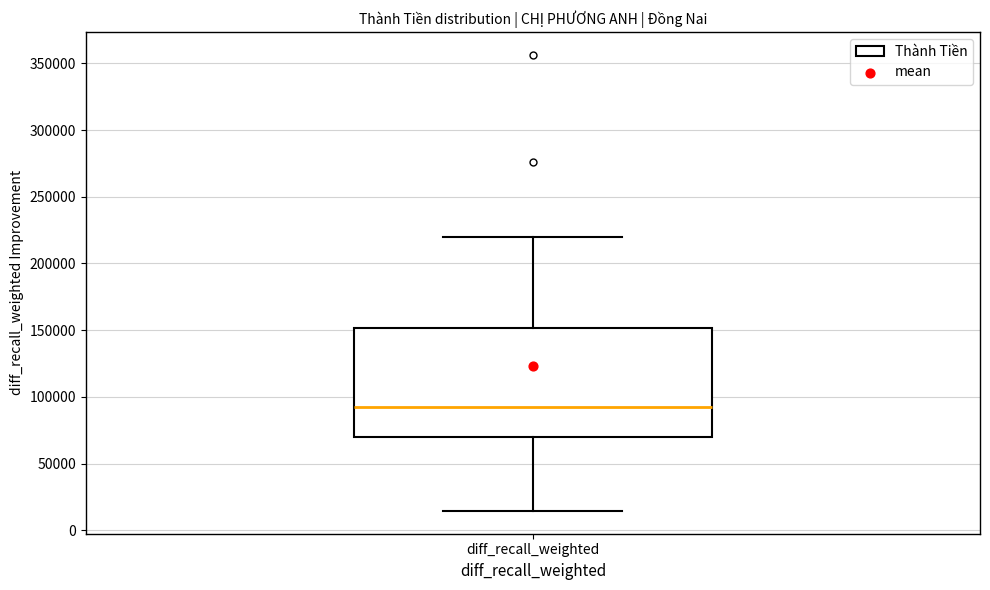

Read this box plot against the y-axis: the position of the median line, the range covered by the box, and the ends of both whiskers. The values are not printed on the chart, so give them approximately, as read against the axis.

median 95000, box 70000 to 150000, whiskers 15000 to 220000